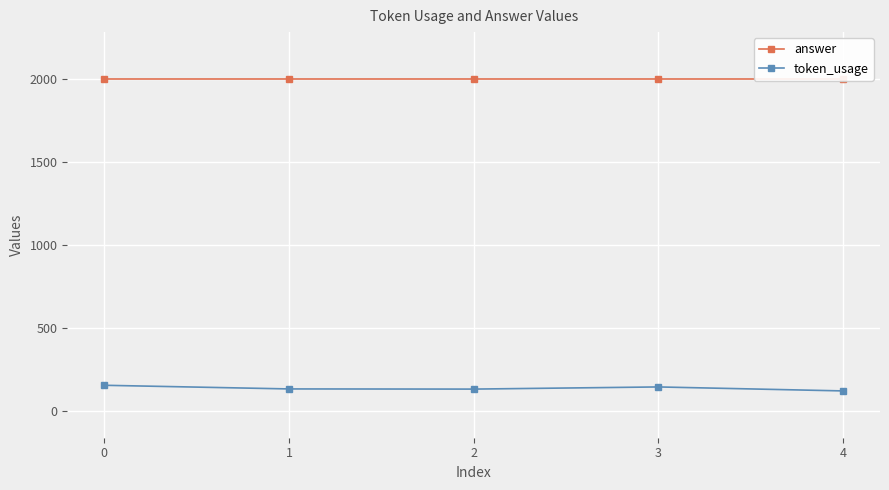

Which series has the largest range (max minus min)?

token_usage